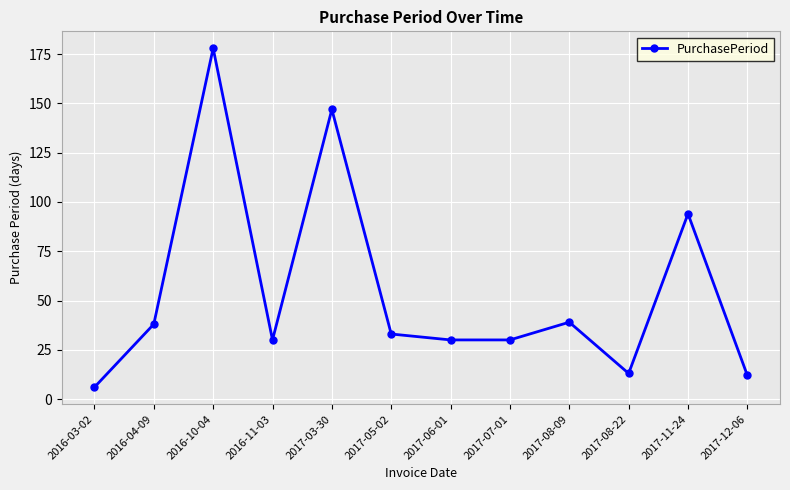

What is the difference between the maximum and second lowest values?

166